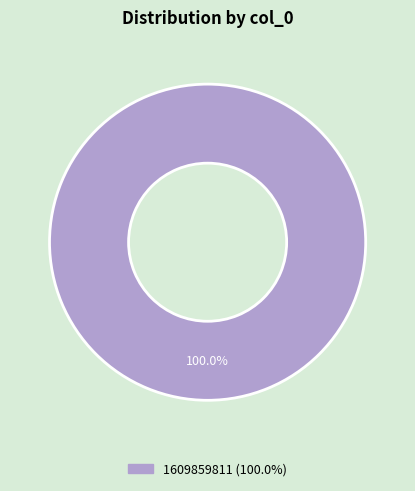

Is there any slice that represents more than half of the pie?

Yes